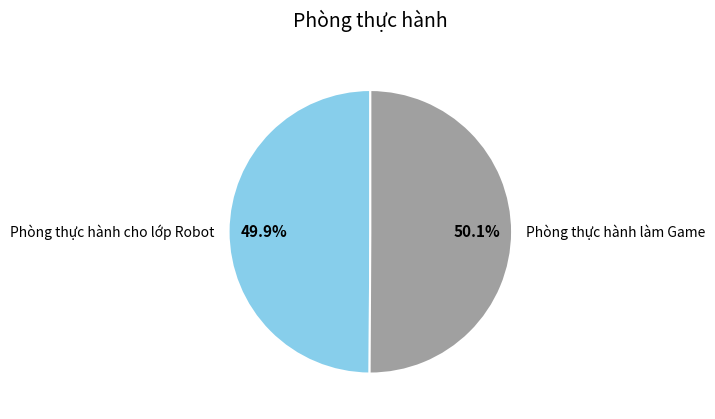

How many slices are in this pie chart?

2